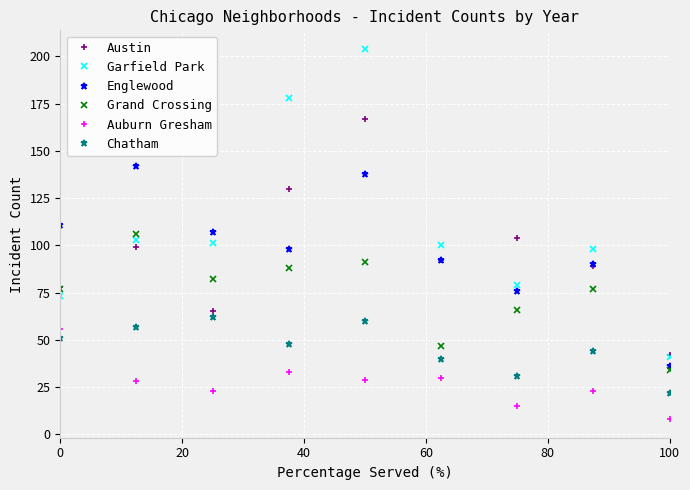

Reading right to left, extract all data points from this chart.

Austin: 42	89	104	92	167	130	65	99	78
Garfield Park: 41	98	79	100	204	178	101	103	73
Englewood: 36	90	76	92	138	98	107	142	111
Grand Crossing: 34	77	66	47	91	88	82	106	77
Auburn Gresham: 8	23	15	30	29	33	23	28	56
Chatham: 22	44	31	40	60	48	62	57	51